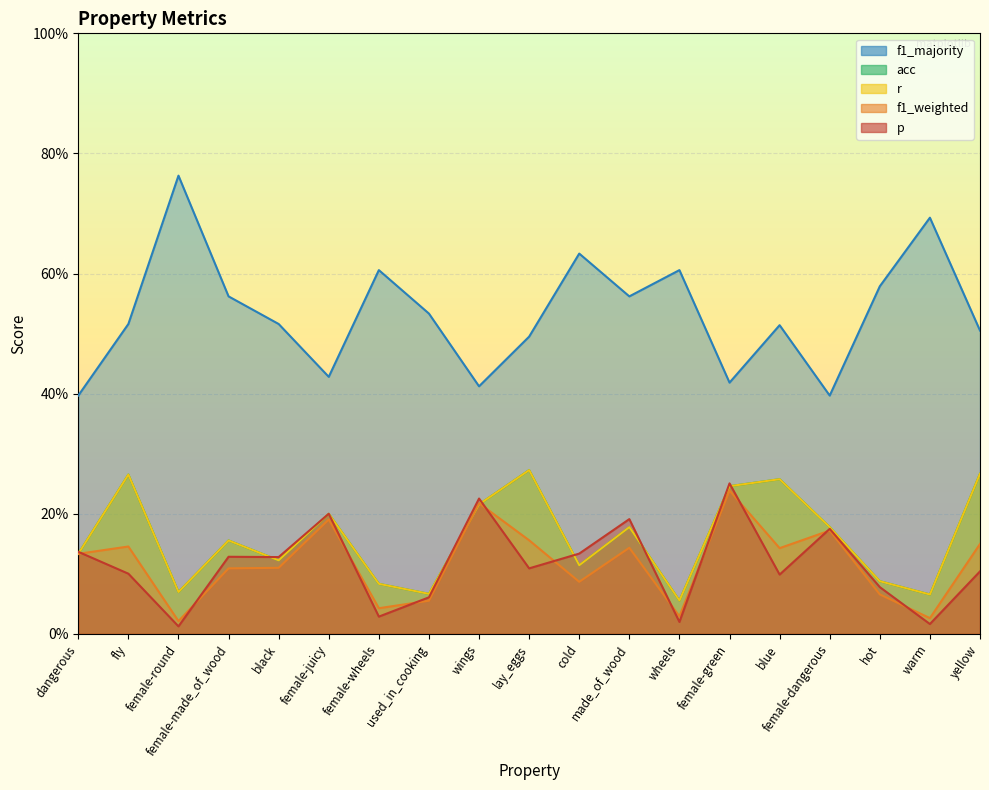

Reading left to right, list all the values displayed in this chart.

p: 0.1	0.1	0.0	0.1	0.1	0.2	0.0	0.1	0.2	0.1	0.1	0.2	0.0	0.3	0.1	0.2	0.1	0.0	0.1
f1_weighted: 0.1	0.1	0.0	0.1	0.1	0.2	0.0	0.1	0.2	0.2	0.1	0.1	0.0	0.2	0.1	0.2	0.1	0.0	0.1
r: 0.1	0.3	0.1	0.2	0.1	0.2	0.1	0.1	0.2	0.3	0.1	0.2	0.1	0.2	0.3	0.2	0.1	0.1	0.3
acc: 0.1	0.3	0.1	0.2	0.1	0.2	0.1	0.1	0.2	0.3	0.1	0.2	0.1	0.2	0.3	0.2	0.1	0.1	0.3
f1_majority: 0.4	0.5	0.8	0.6	0.5	0.4	0.6	0.5	0.4	0.5	0.6	0.6	0.6	0.4	0.5	0.4	0.6	0.7	0.5